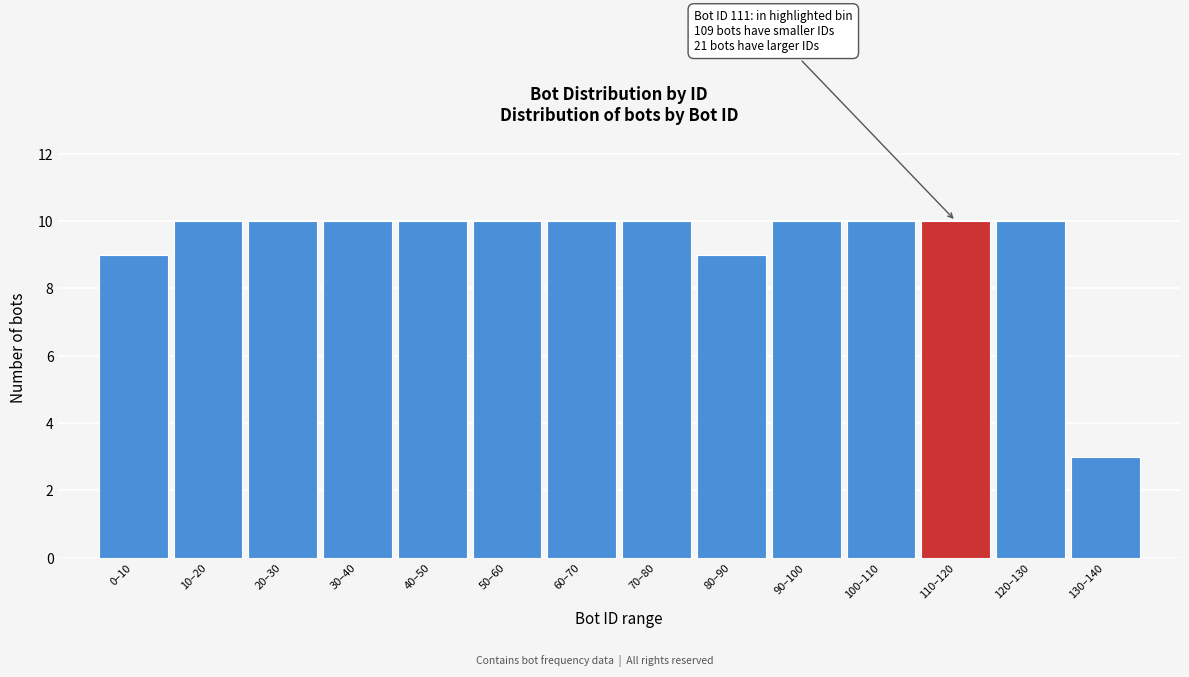

Reading left to right, transcribe all the data shown in this chart.

0–10=9	10–20=10	20–30=10	30–40=10	40–50=10	50–60=10	60–70=10	70–80=10	80–90=9	90–100=10	100–110=10	110–120=10	120–130=10	130–140=3